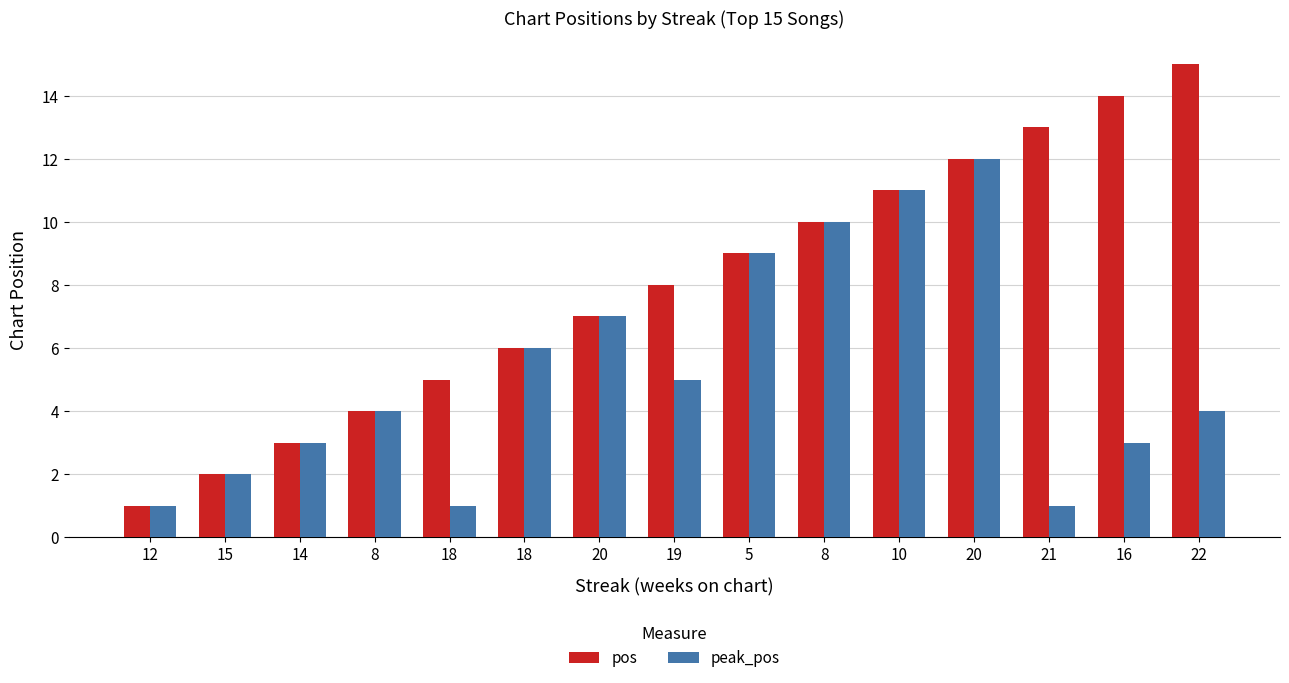

What is the approximate value of peak_pos at 18, to the nearest 10?

10